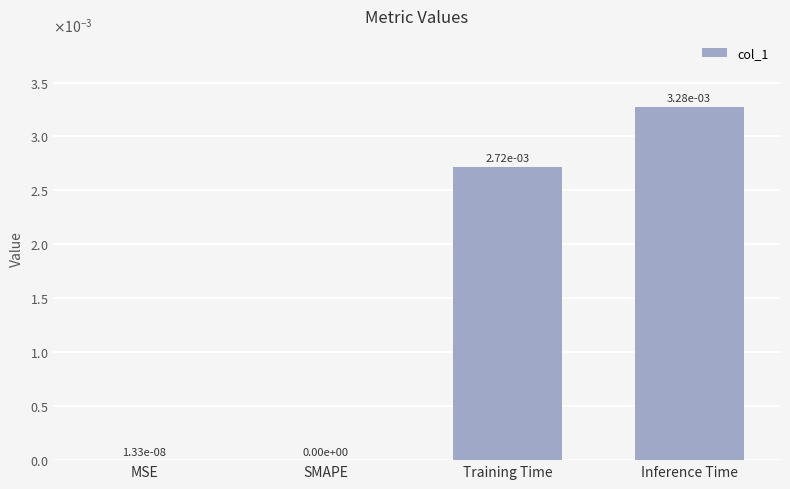

At which label is the value closest to 0?

SMAPE